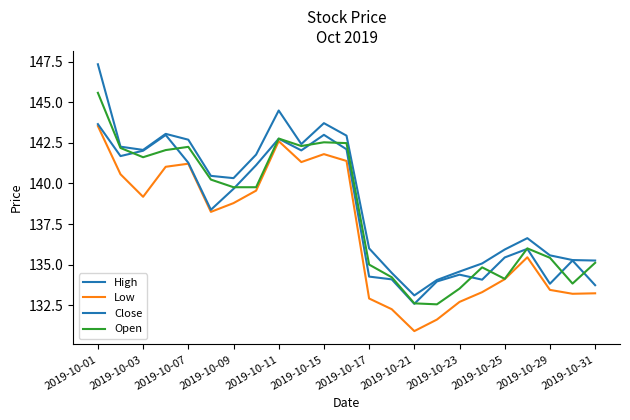

True or false: High and Close intersect in this chart.

False